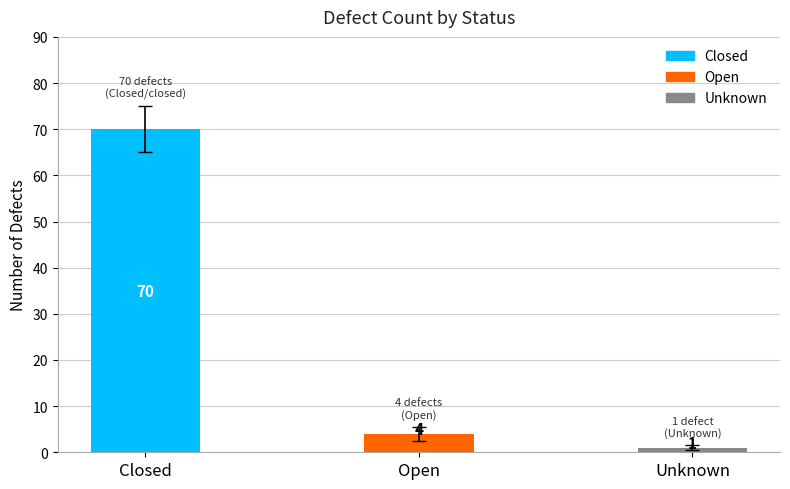

What is the label of the 2nd bar from the left?

Open